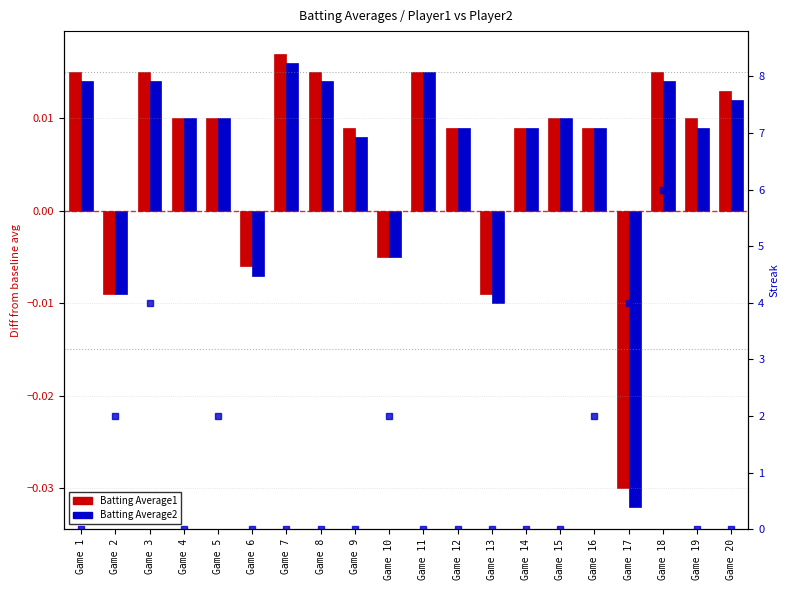

How many values in the Batting Average2 series exceed 0?

15